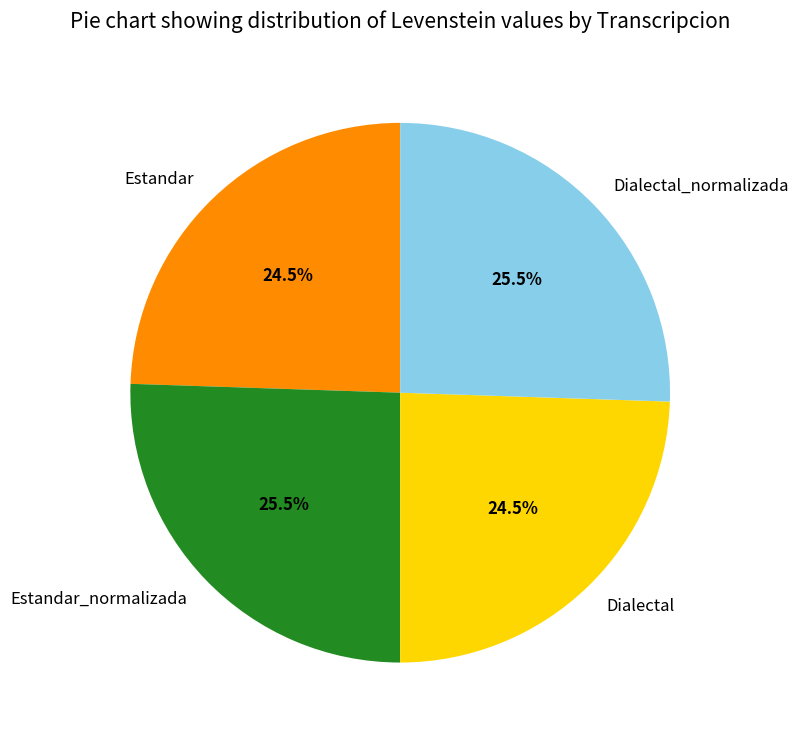

Approximately how many times larger is the value at Dialectal_normalizada compared to Estandar_normalizada?

1.0